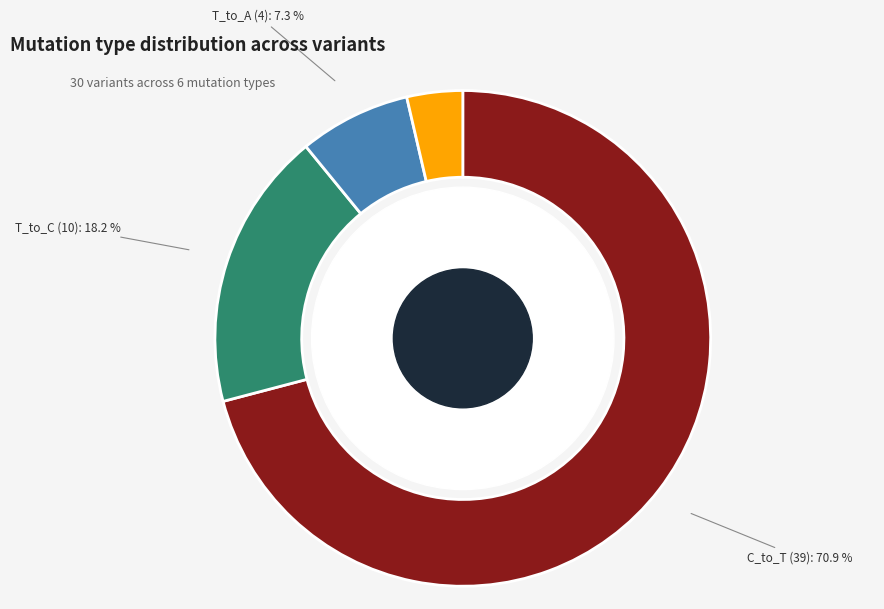

Which category has the biggest portion of the pie?

C_to_T